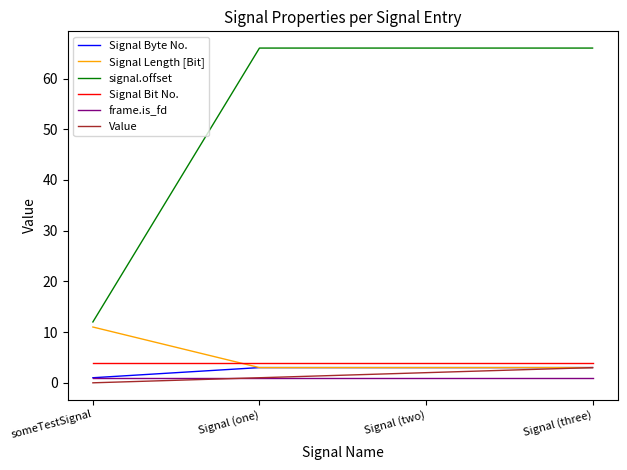

Which label corresponds to the smallest value in the chart?

someTestSignal